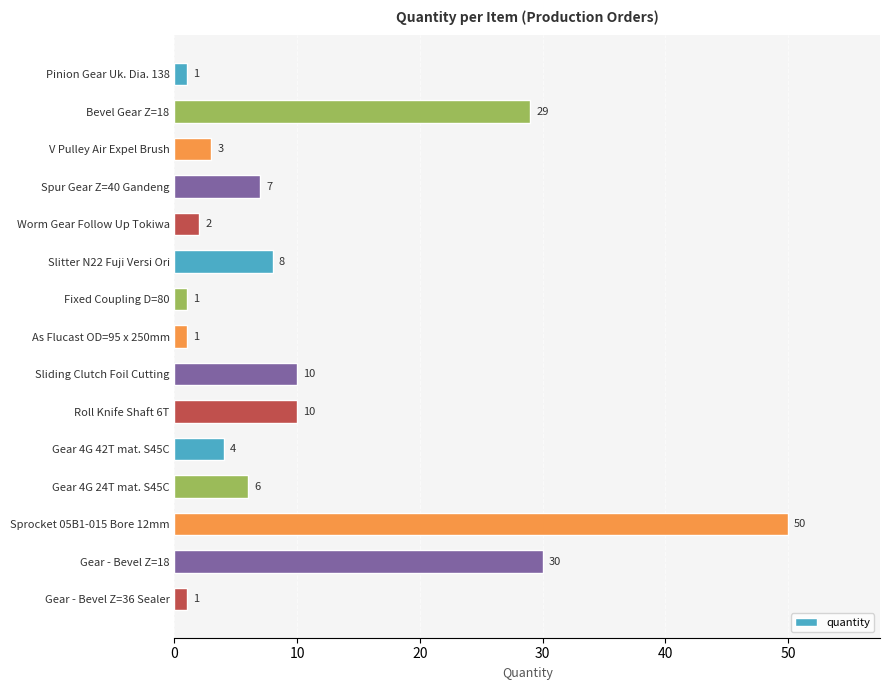

What is the label of the 12th bar from the top?

Gear 4G 24T mat. S45C